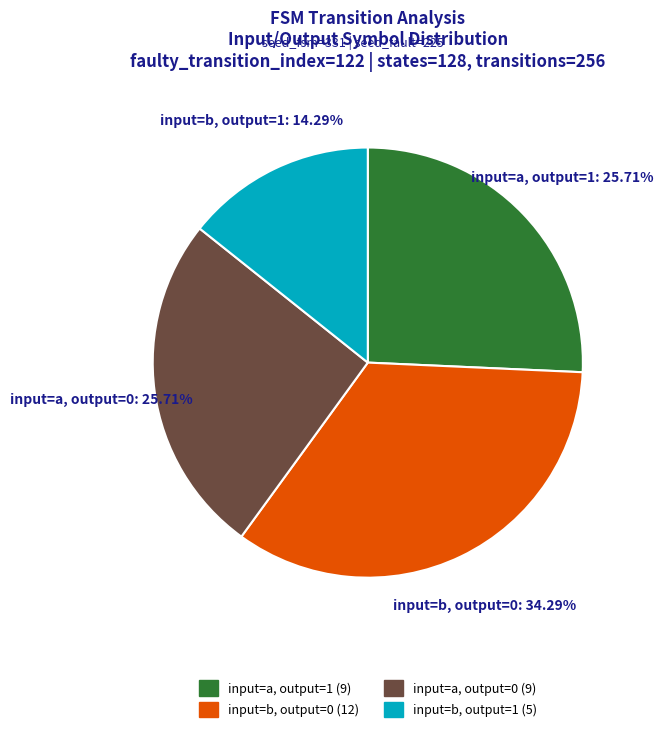

What is the smallest slice in the pie chart?

input=b, output=1